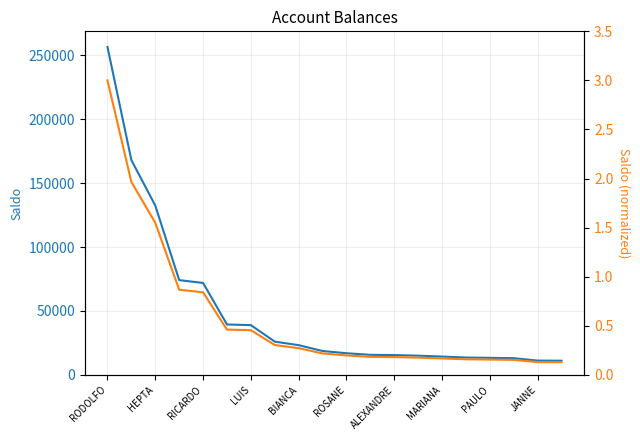

True or false: Saldo has a value of 13043.2 at 17.

True